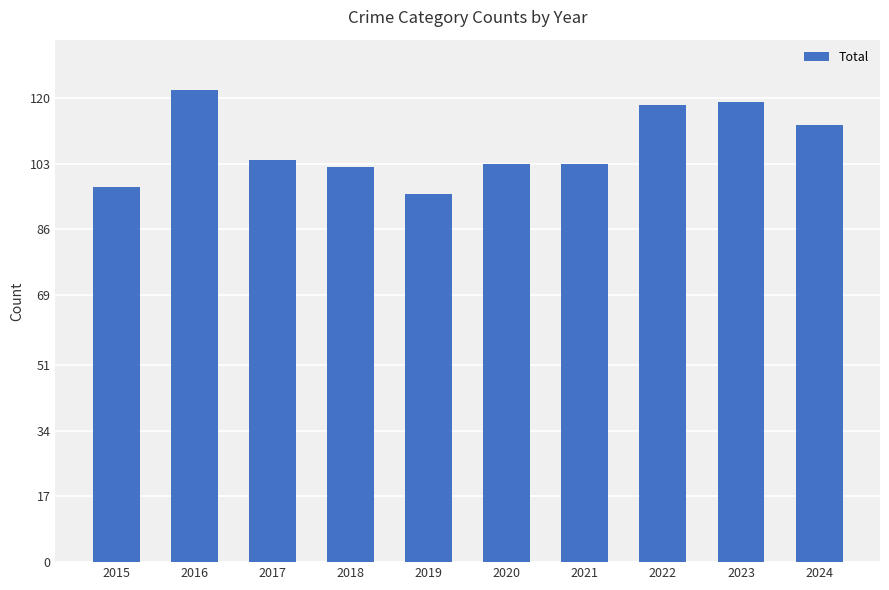

What is the change in value from 2016 to 2019?

-27